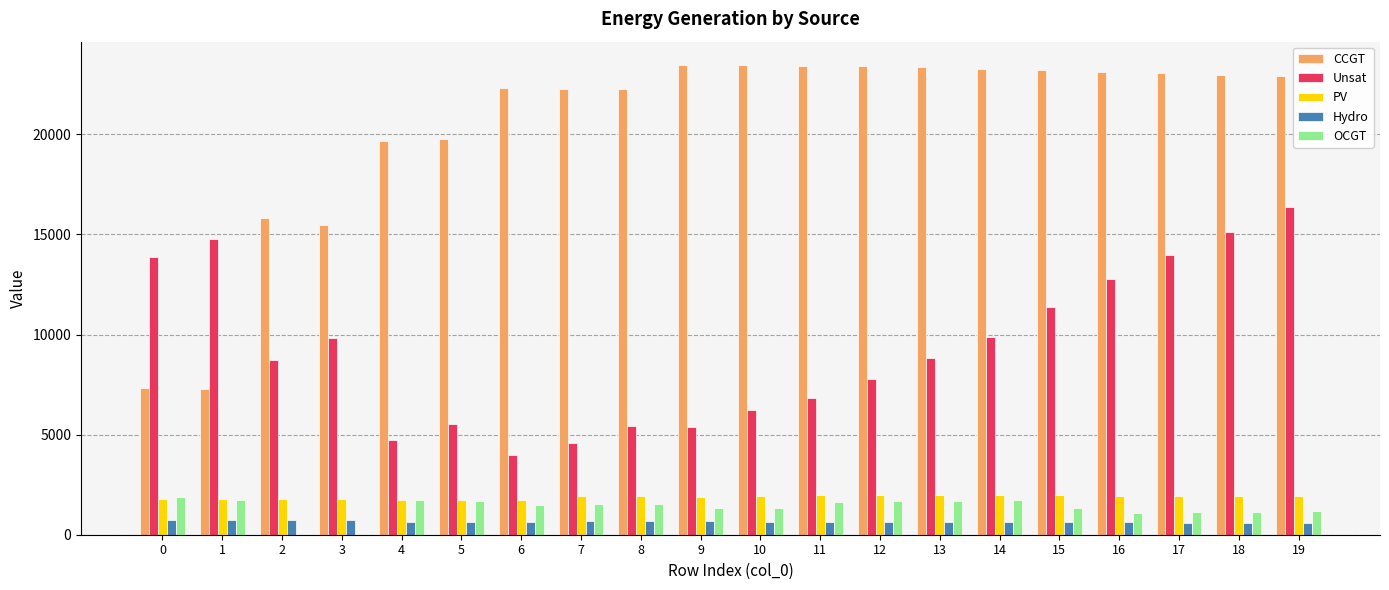

Between 9 and 14, which series saw the biggest shift?

Unsat